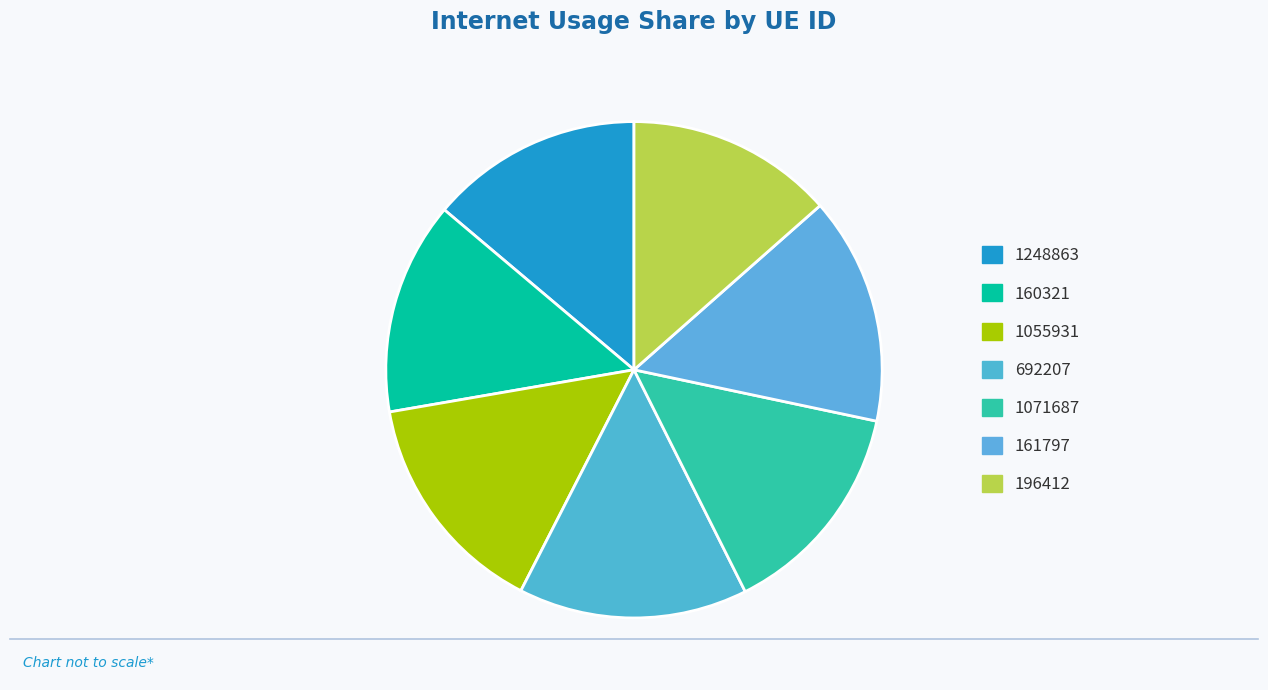

Which category has the smallest portion of the pie?

196412